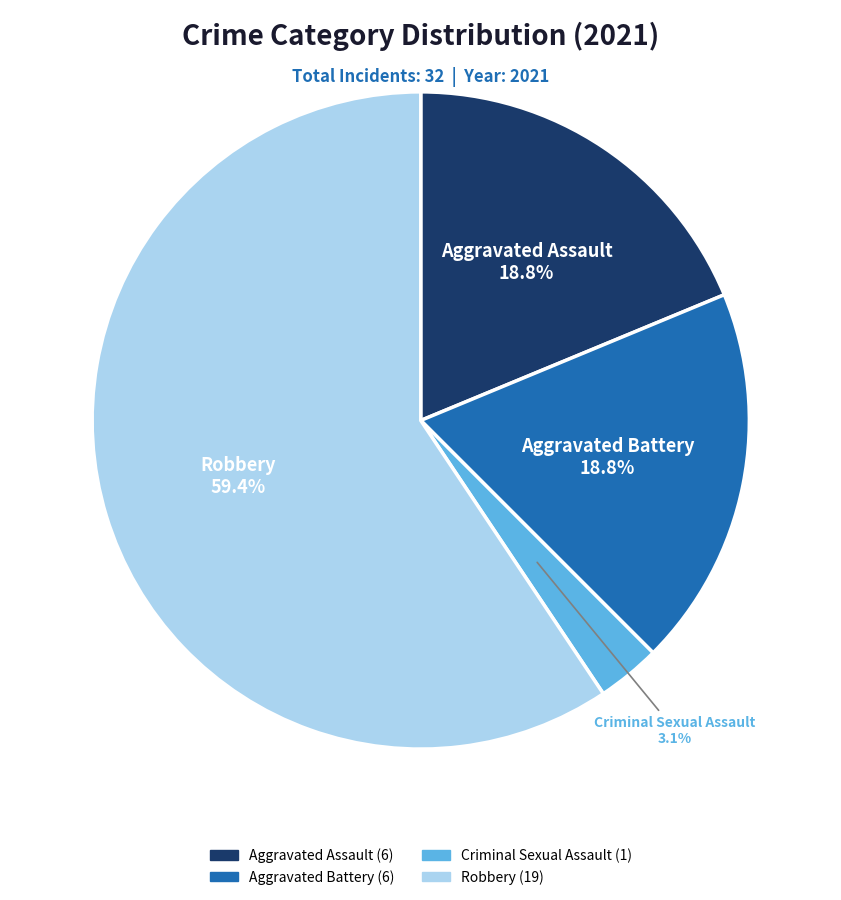

What is the smallest slice in the pie chart?

Criminal Sexual Assault